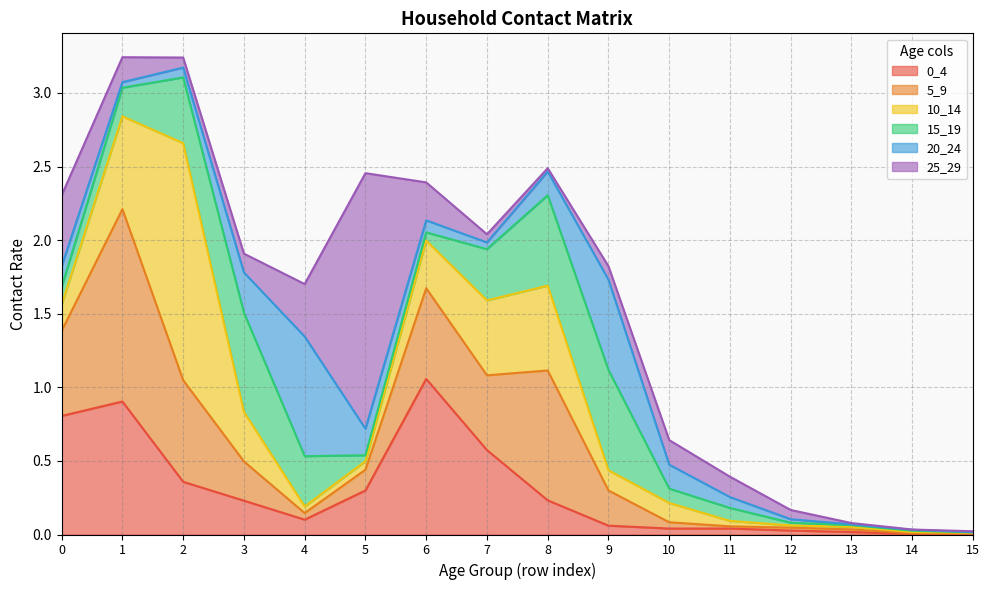

Count the number of categories in the chart.

16